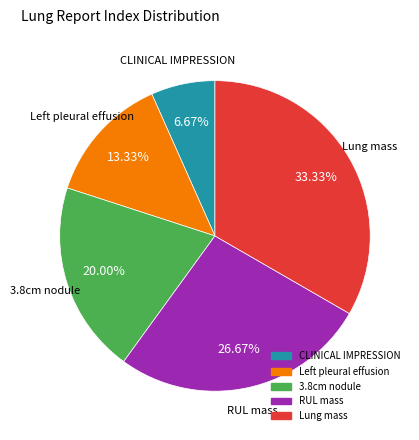

What percentage is the Lung mass slice, to the nearest percent?

33%